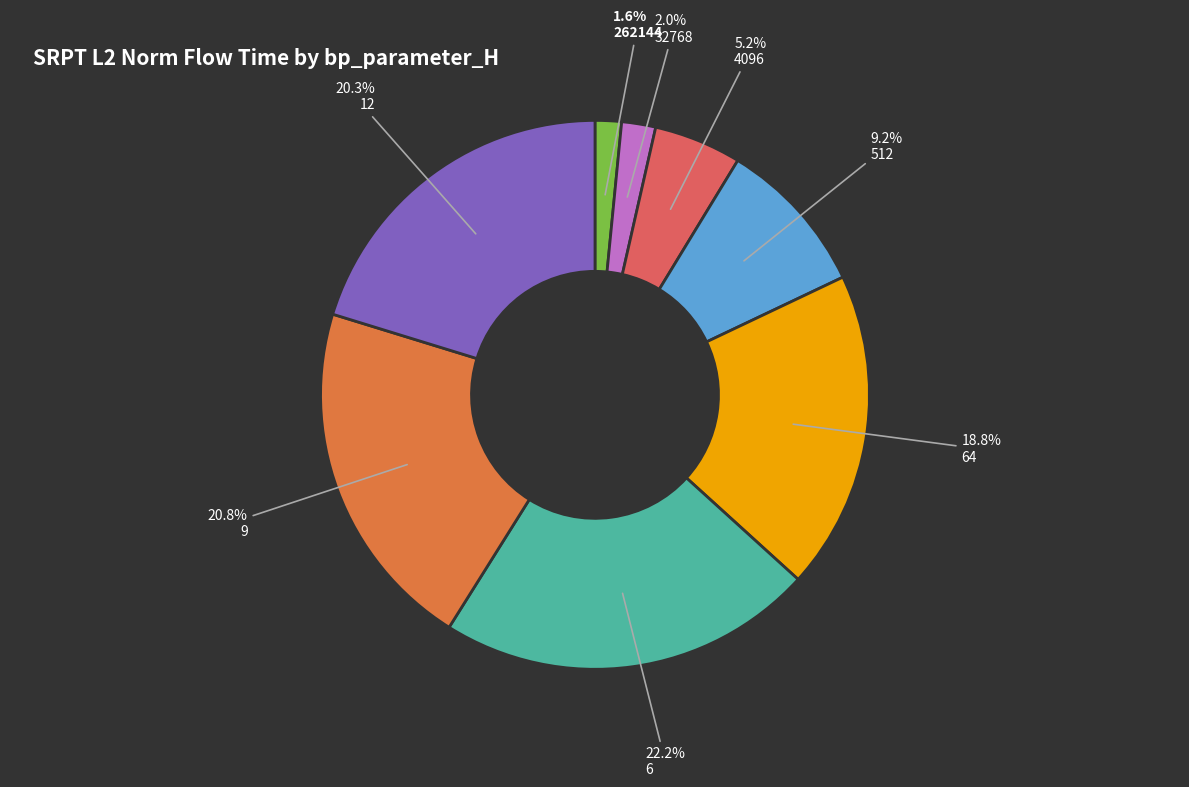

Does any single category account for the majority?

No